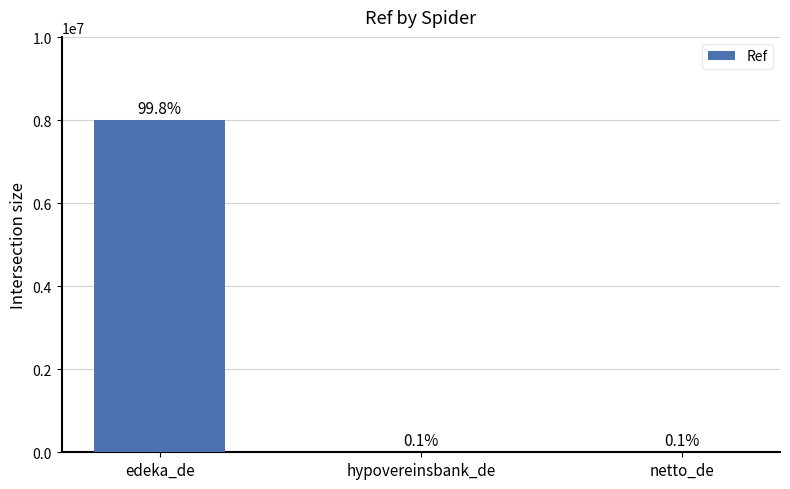

Does the chart contain stacked bars?

No